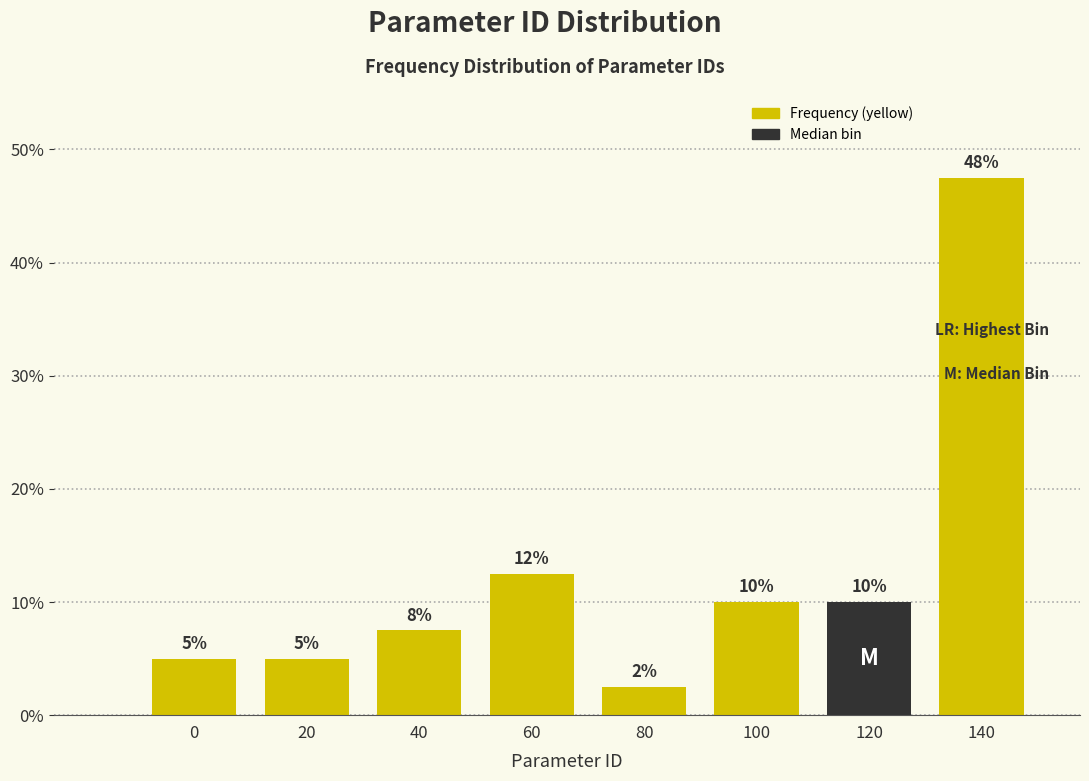

What is the smallest value displayed?

2.5